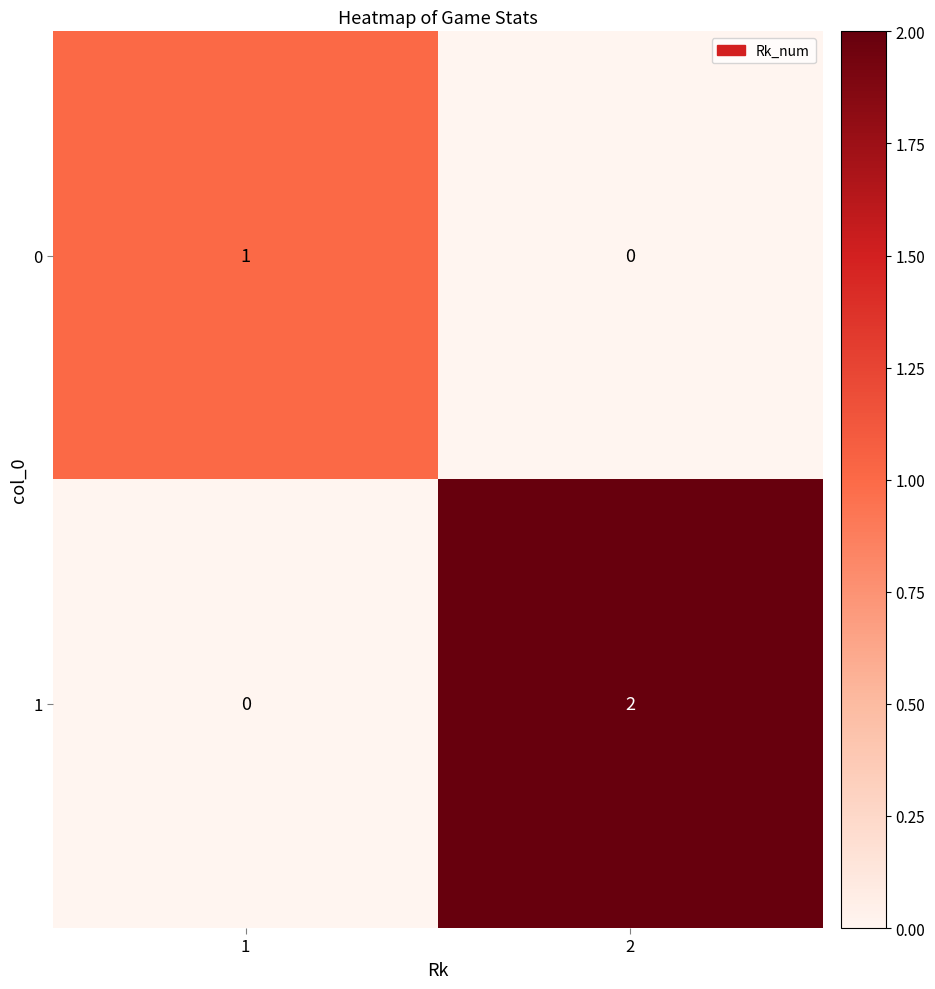

Which series has the largest total across all categories?

1